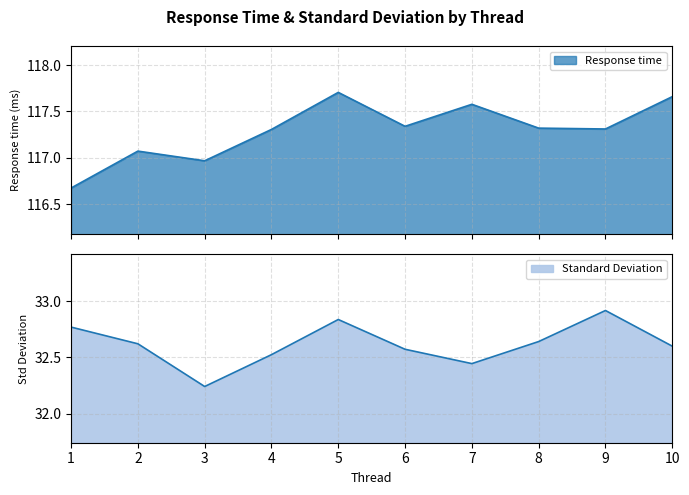

True or false: Standard Deviation has more than 0 interior local peaks.

True